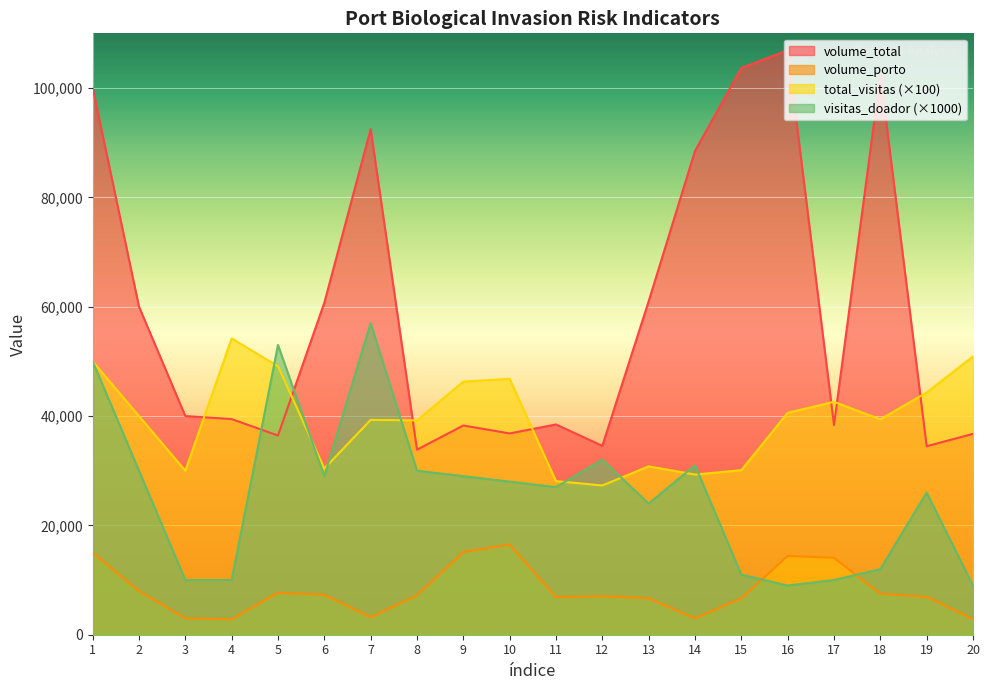

List the labels in order of volume_porto value, smallest first.

4, 20, 14, 3, 7, 15, 13, 11, 19, 12, 8, 6, 18, 5, 2, 17, 16, 1, 9, 10